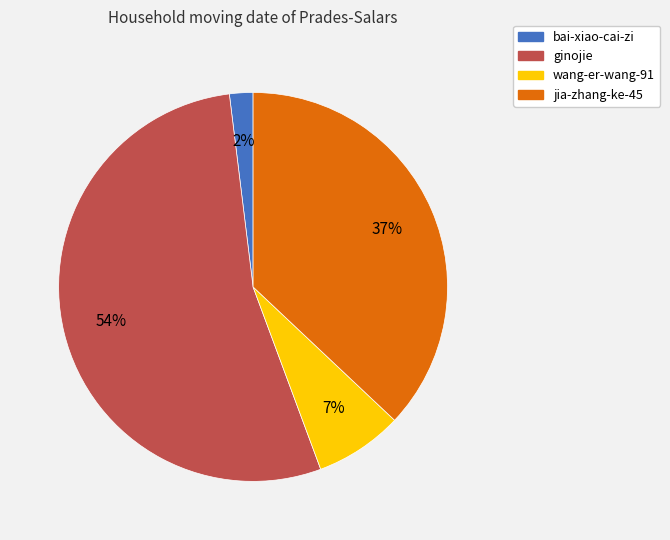

True or false: ginojie accounts for 54% of the total.

True